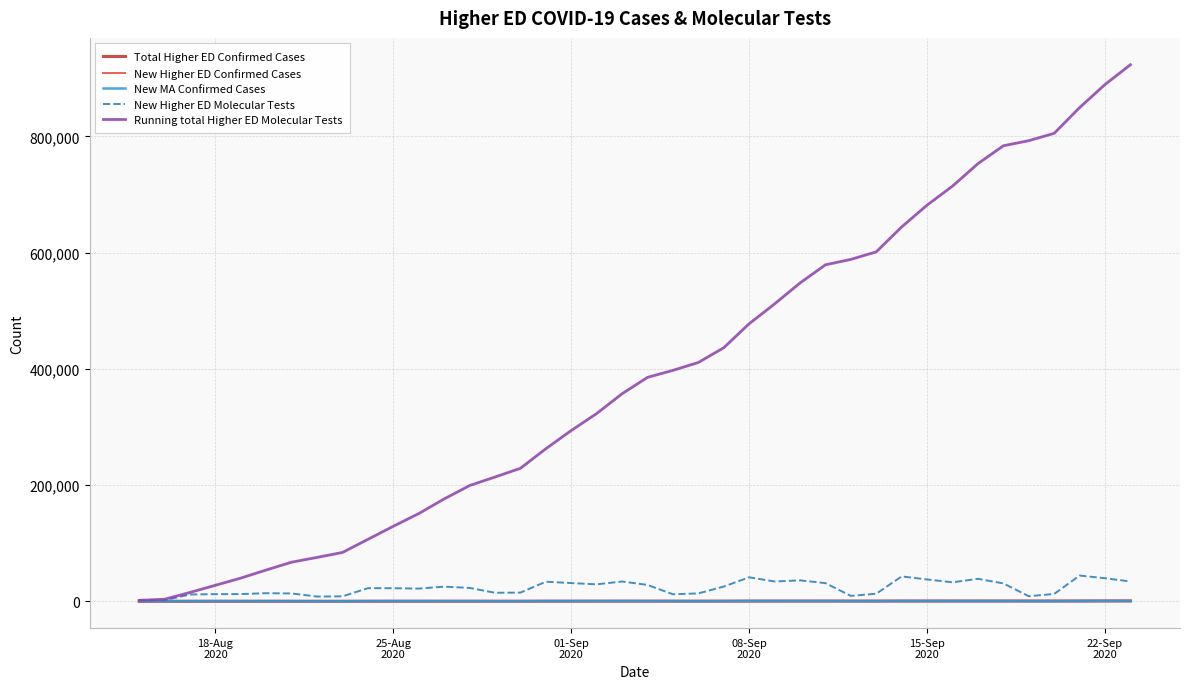

Which series has the largest range (max minus min)?

Running total Higher ED Molecular Tests